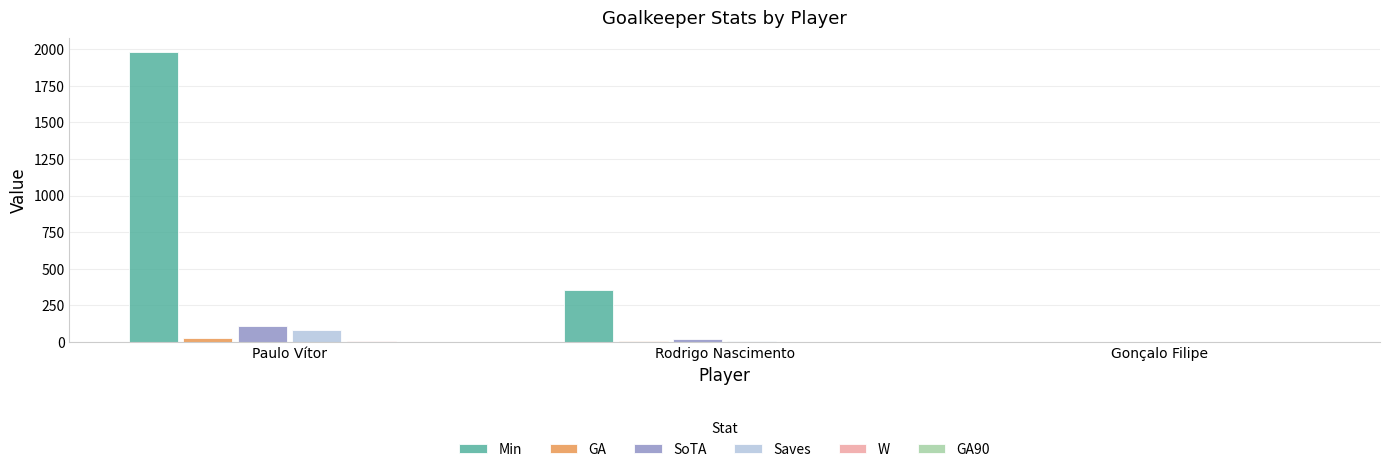

At which category is the sum across all series the highest?

Paulo Vítor